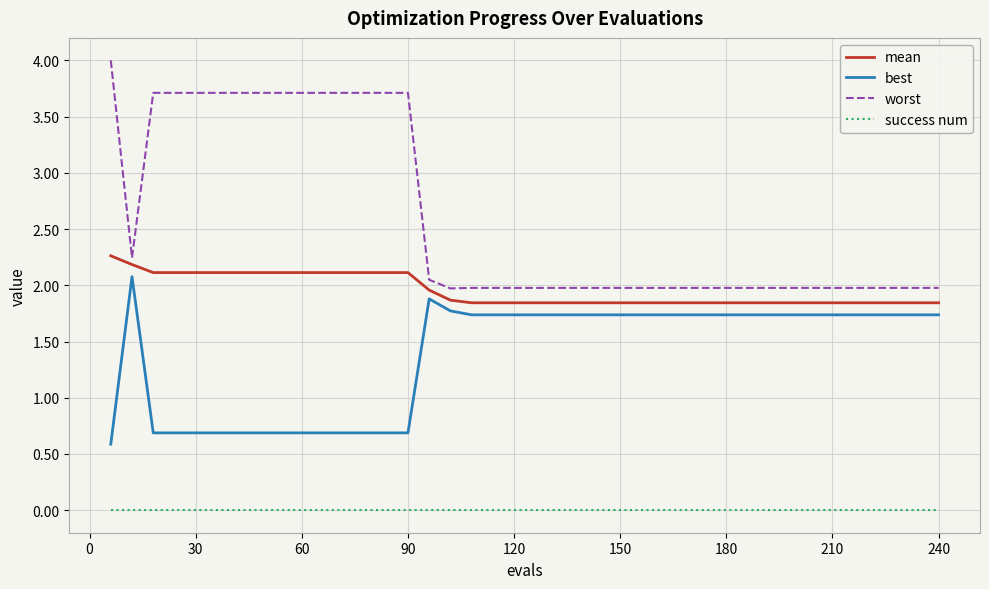

Which series has the largest total across all categories?

worst